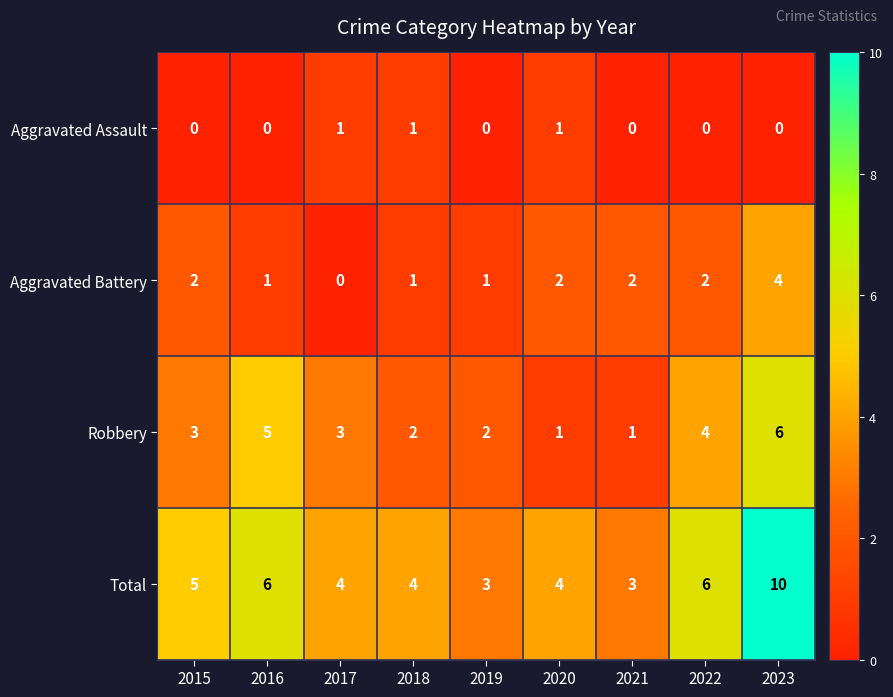

True or false: Aggravated Battery has a value of -3 at 2017.

False